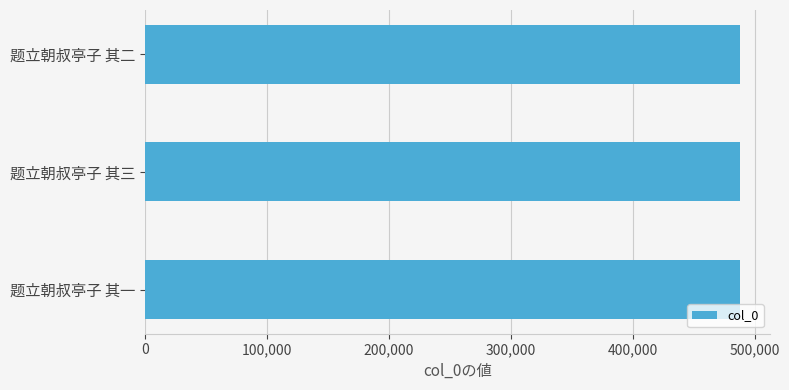

Does the chart contain any negative values?

No